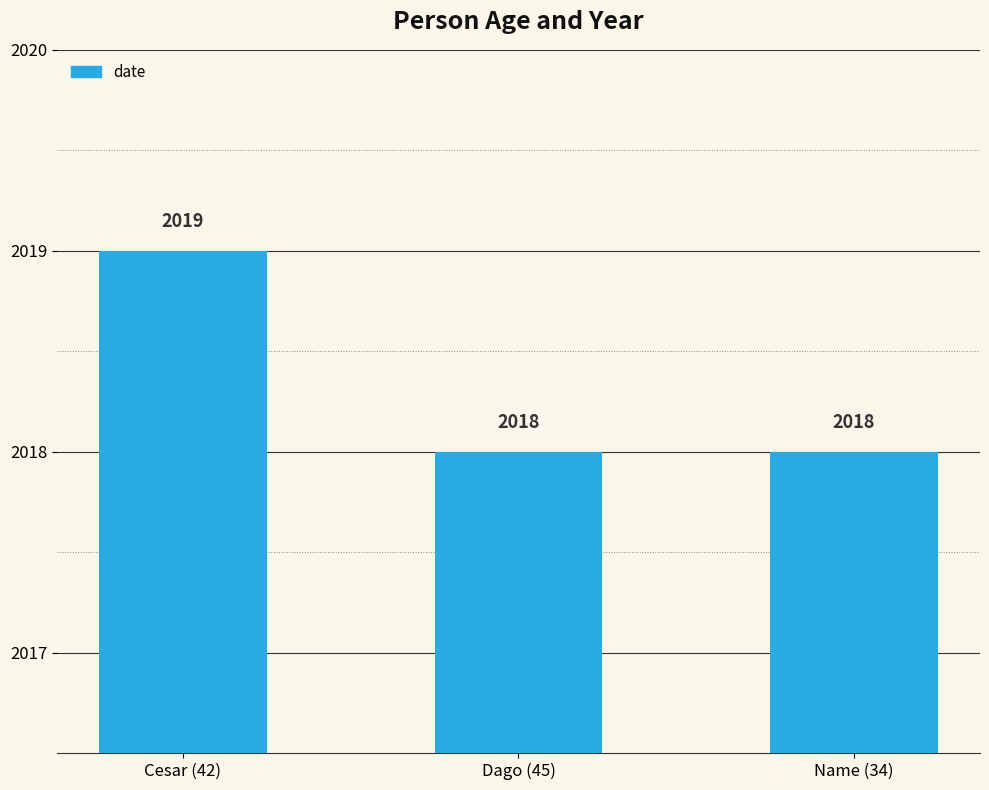

What is the label of the 1st bar from the right?

Name (34)